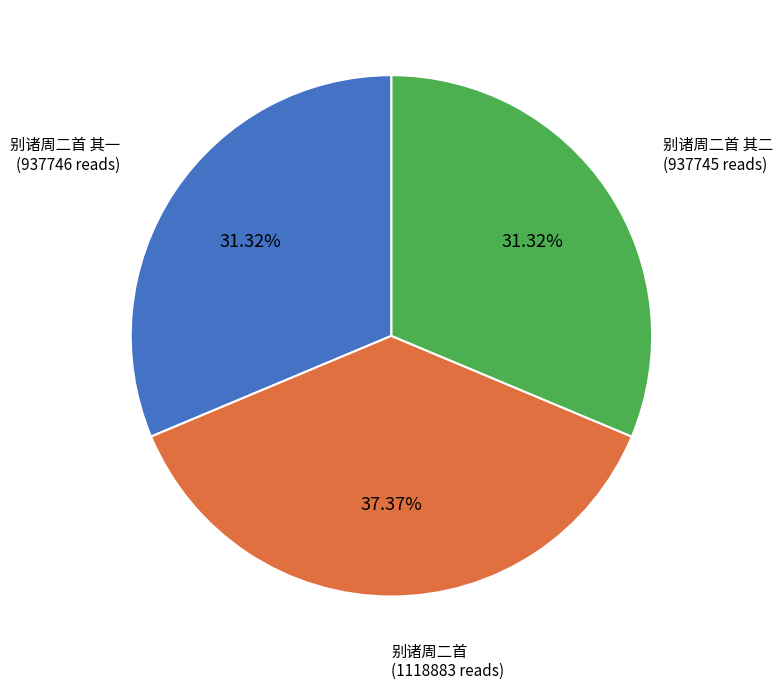

Which slice is the largest?

别诸周二首